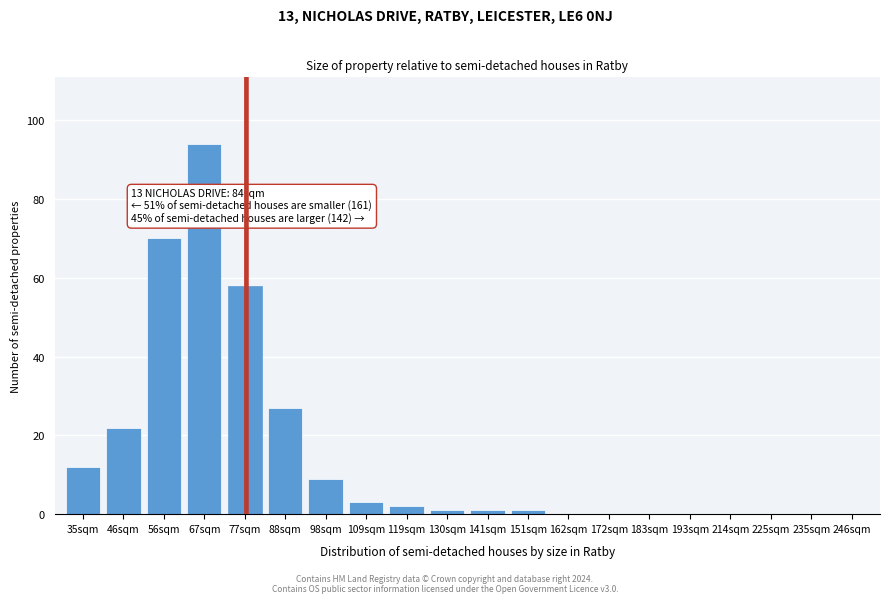

Reading right to left, list all the values displayed in this chart.

246sqm=0	235sqm=0	225sqm=0	214sqm=0	193sqm=0	183sqm=0	172sqm=0	162sqm=0	151sqm=1	141sqm=1	130sqm=1	119sqm=2	109sqm=3	98sqm=9	88sqm=27	77sqm=58	67sqm=94	56sqm=70	46sqm=22	35sqm=12